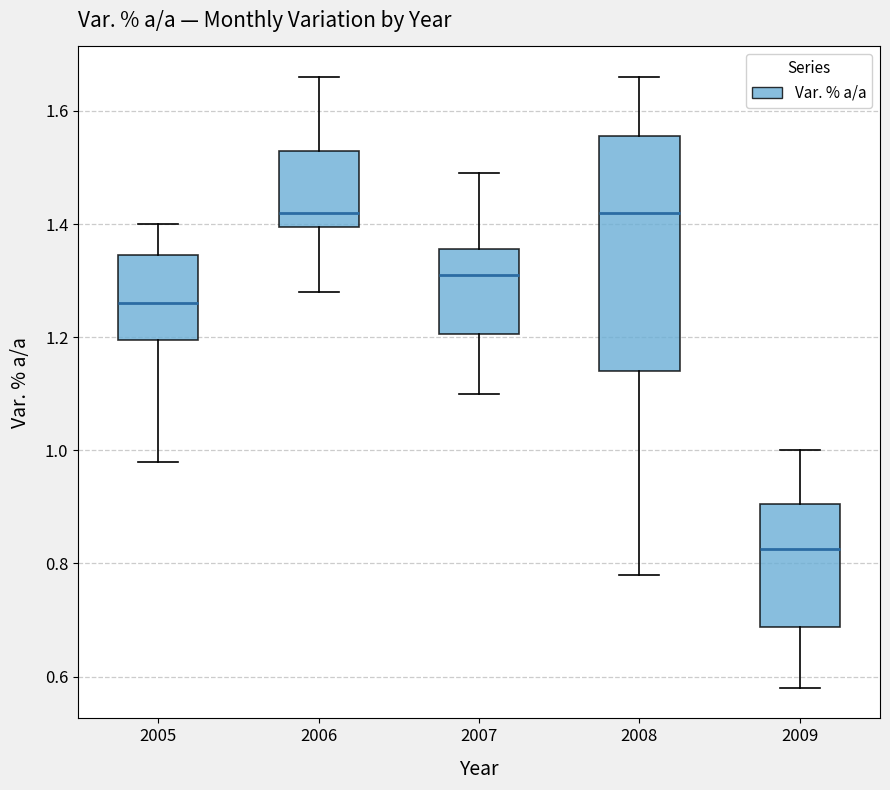

Reading left to right, transcribe this box plot: for each box, give where its median line is, the range the box spans, and where its two whiskers end, as read against the y-axis. The values are not printed on the chart, so give them approximately, as read against the axis.

2005: median 1.26, box 1.20 to 1.34, whiskers 0.98 to 1.40
2006: median 1.42, box 1.40 to 1.54, whiskers 1.28 to 1.66
2007: median 1.32, box 1.20 to 1.36, whiskers 1.10 to 1.50
2008: median 1.42, box 1.14 to 1.56, whiskers 0.78 to 1.66
2009: median 0.82, box 0.68 to 0.90, whiskers 0.58 to 1.00